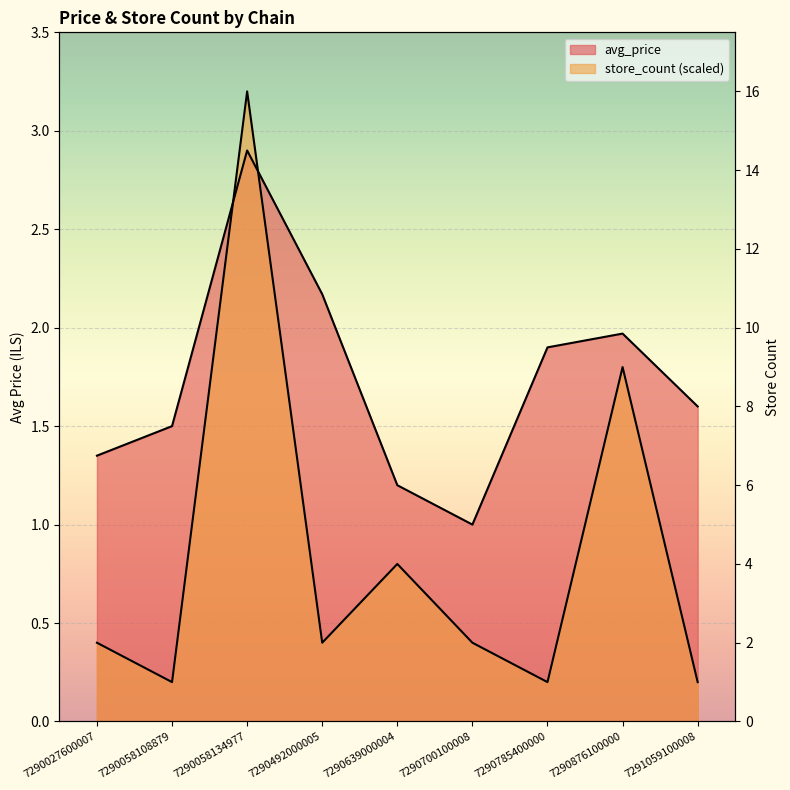

Which category has the highest value across all series?

7290058134977